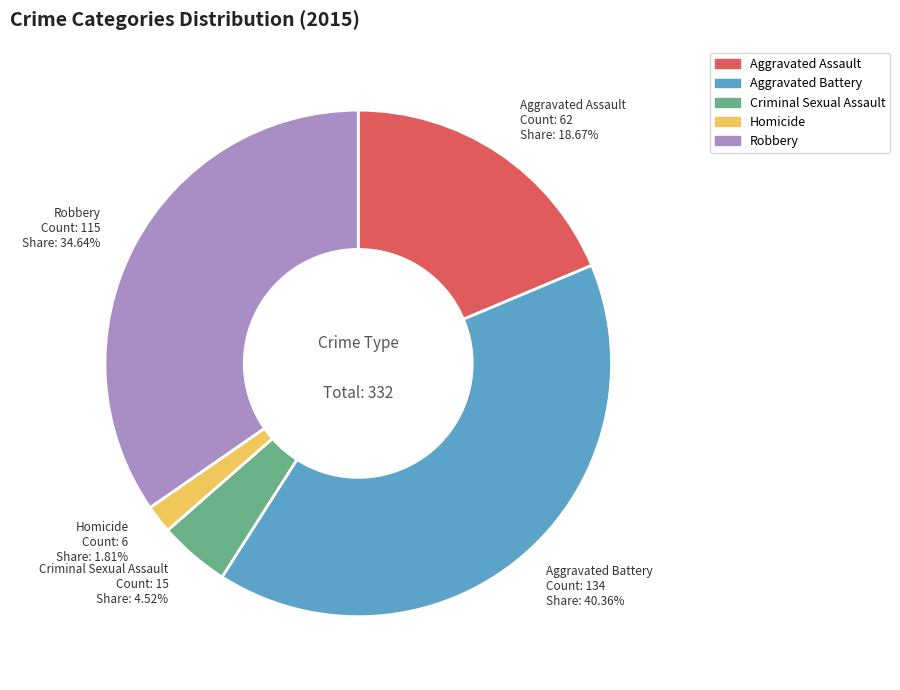

What percentage is the Aggravated Assault slice, to the nearest percent?

19%